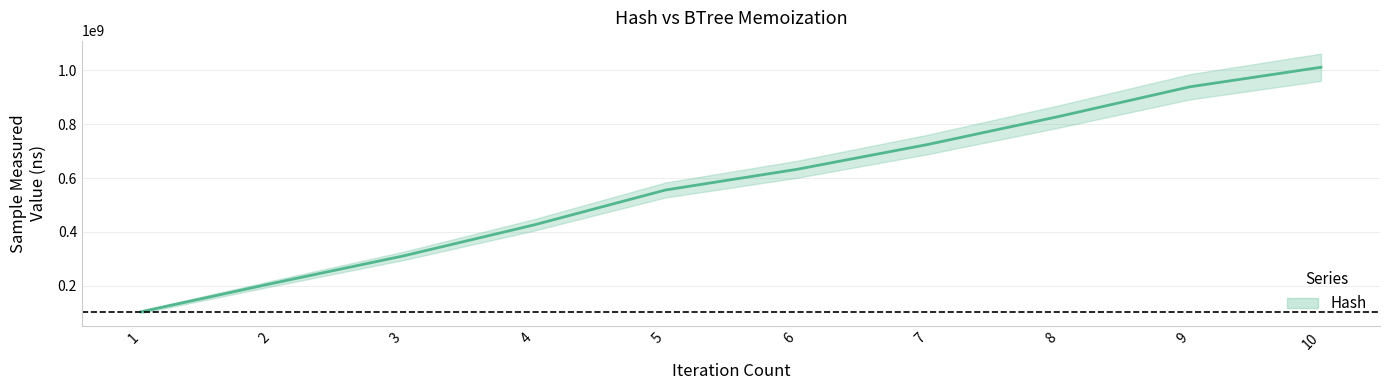

Reading right to left, list all the values displayed in this chart.

10=1011568335	9=938985879	8=828745725	7=724748738	6=632341134	5=555741132	4=426422327	3=310906333	2=208730393	1=103541150